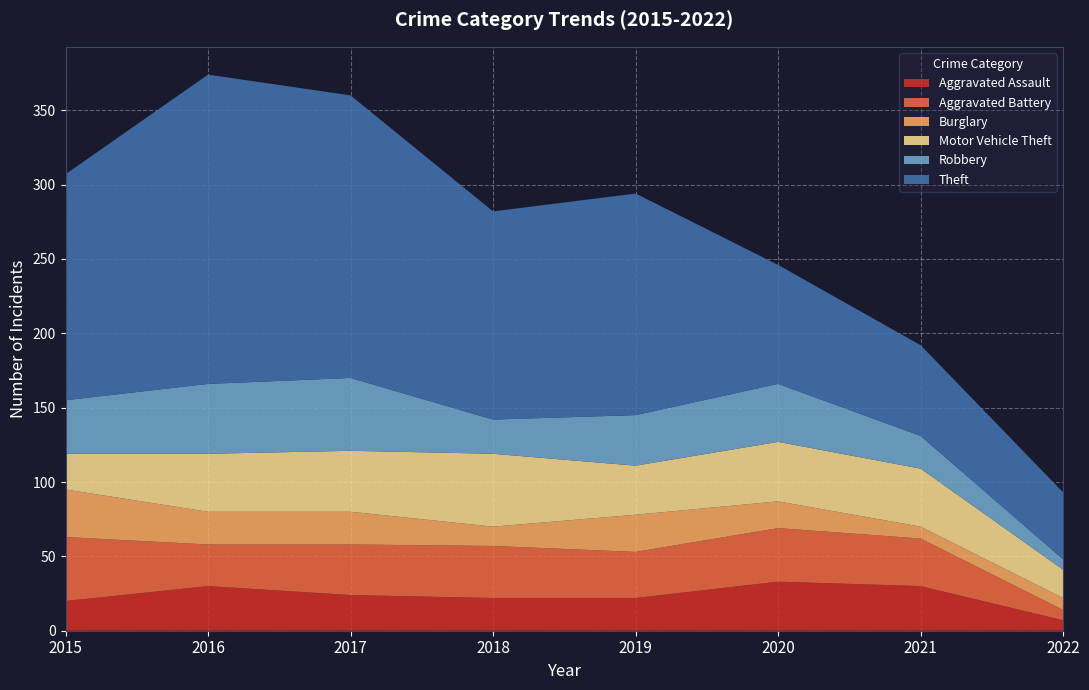

Reading right to left, what are all the values shown in this chart?

Aggravated Assault: 7	30	33	22	22	24	30	20
Aggravated Battery: 7	32	36	31	35	34	28	43
Burglary: 8	8	18	25	13	22	22	32
Motor Vehicle Theft: 19	39	40	33	49	41	39	24
Robbery: 7	22	39	34	23	49	47	36
Theft: 45	61	80	149	140	190	208	152